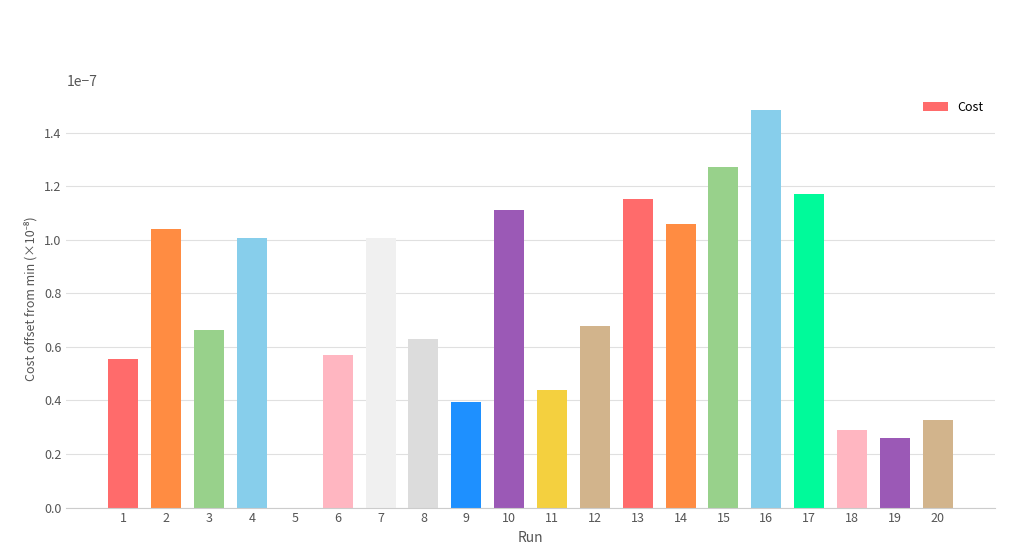

The chart shows a value of 0.0 at 18. True or false?

True